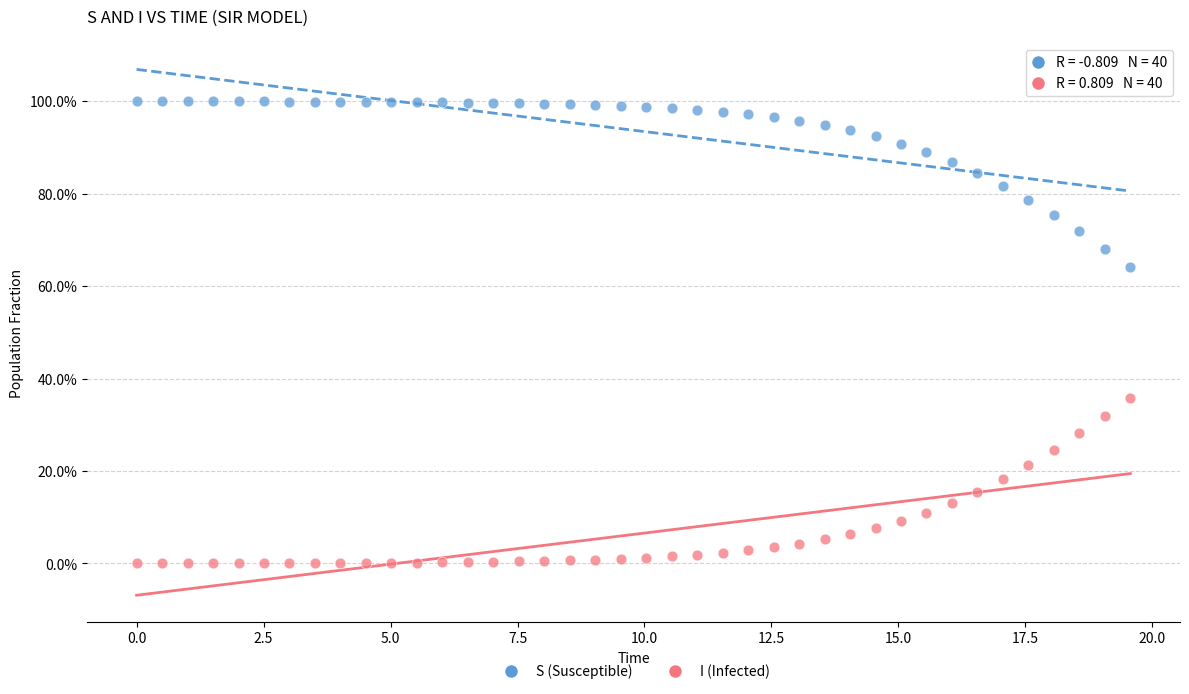

What are all the series names shown in the legend?

S (Susceptible), I (Infected)